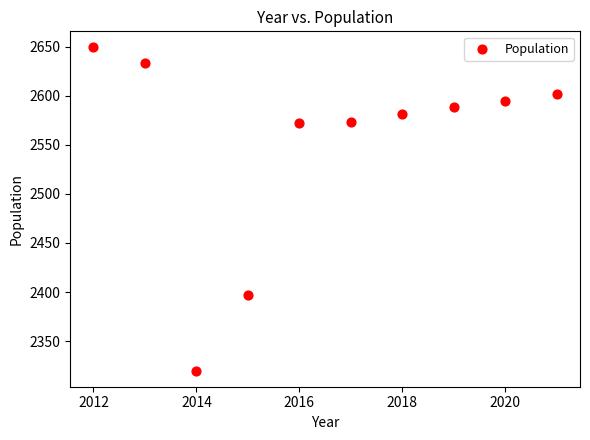

What is the average Y value?

2551